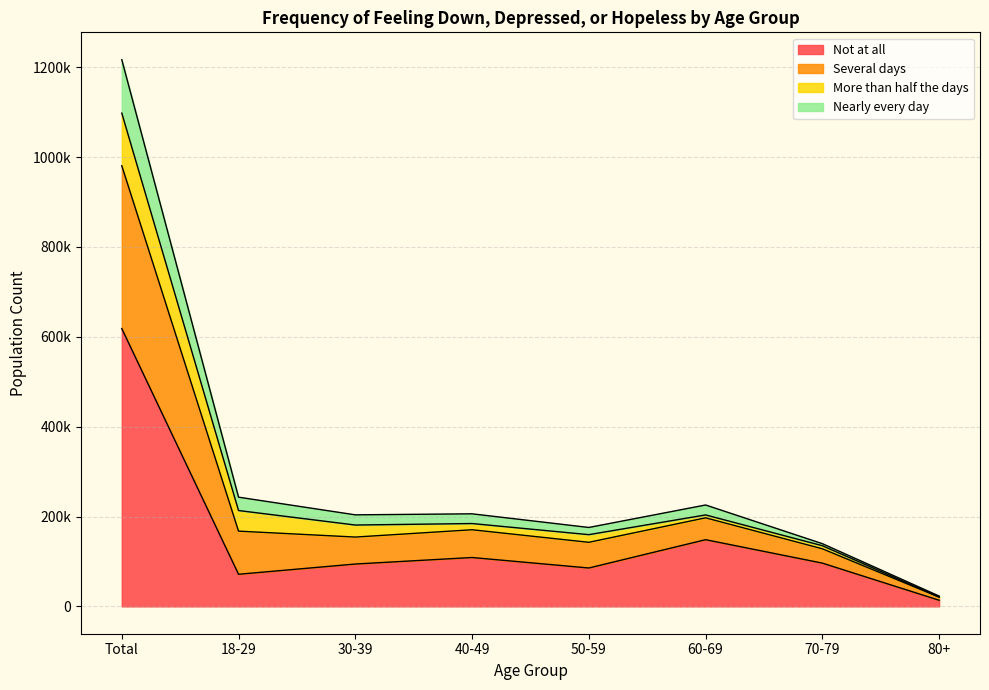

What are all the series names shown in the legend?

Not at all, Several days, More than half the days, Nearly every day